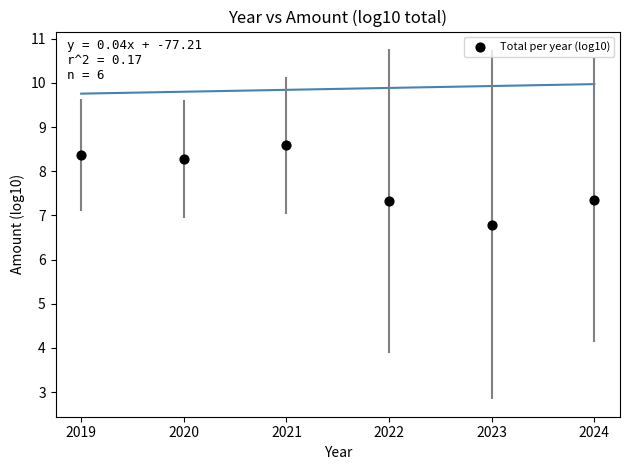

What Y value in the scatter plot is closest to 7?

6.8